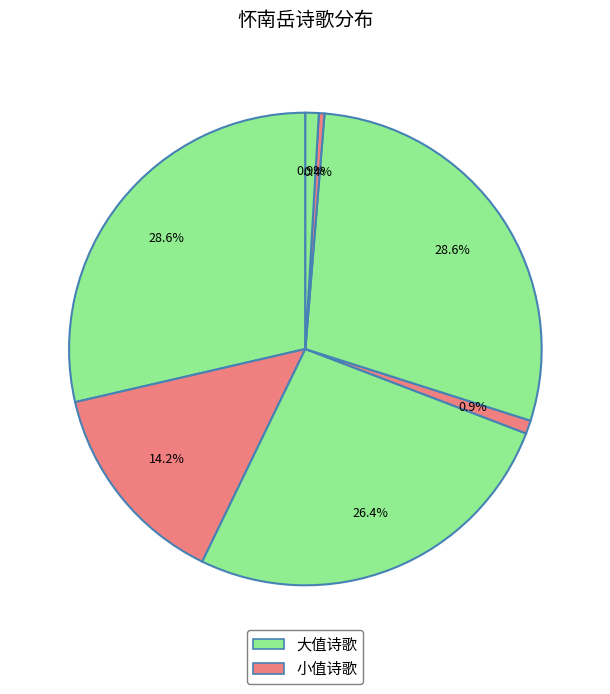

Count the number of slices in the pie.

7